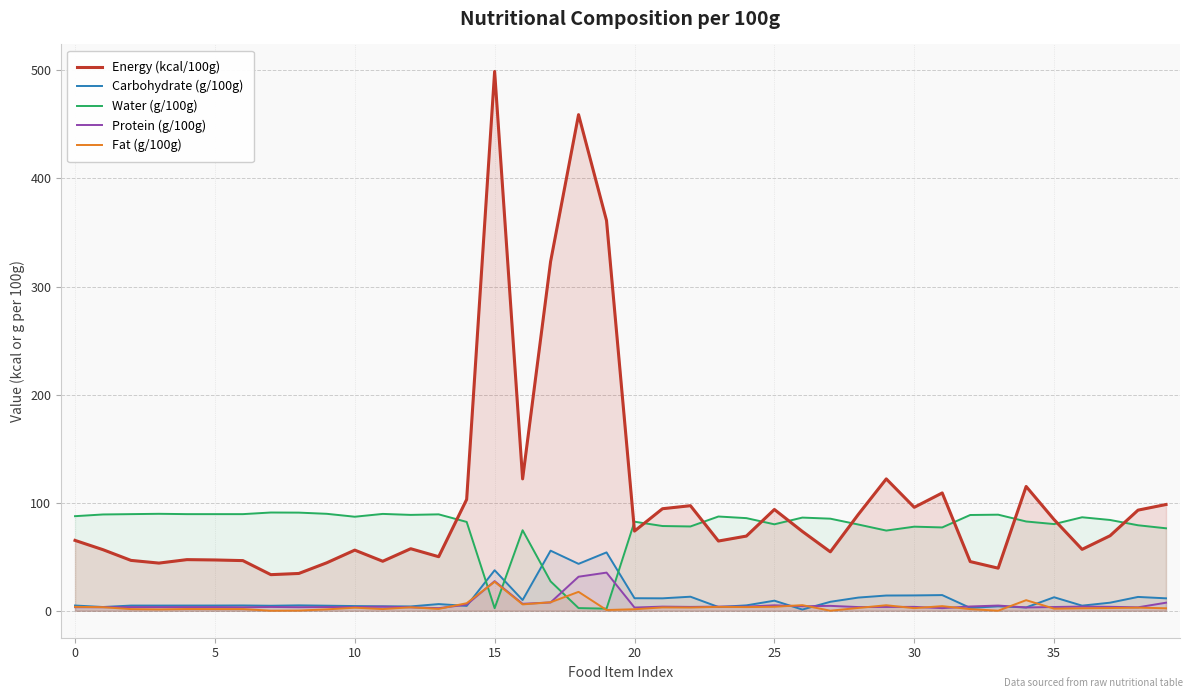

How many intersections are there between Energy (kcal/100g) and Water (g/100g)?

11